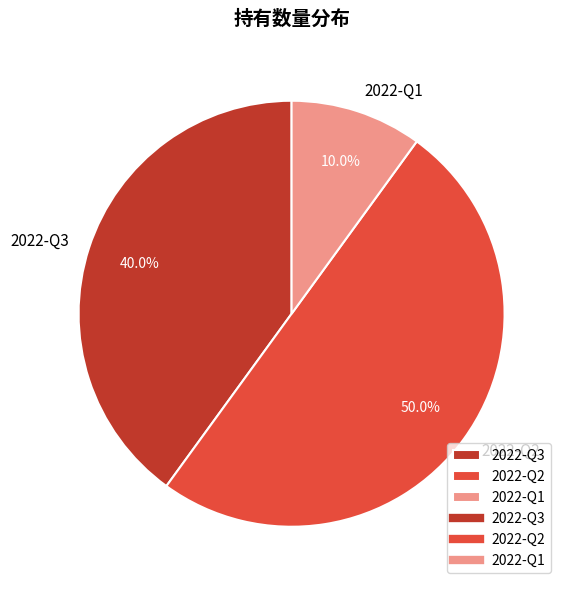

How many segments does this pie chart have?

3